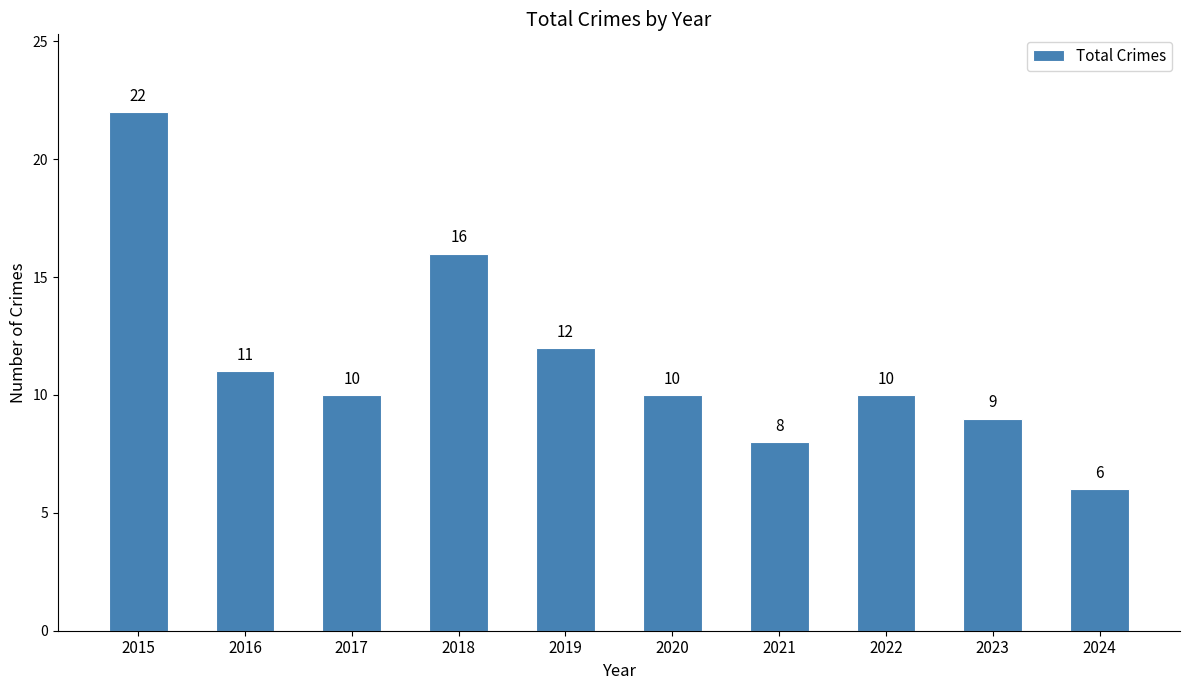

What is the sum of the values at 2024 and 2016?

17